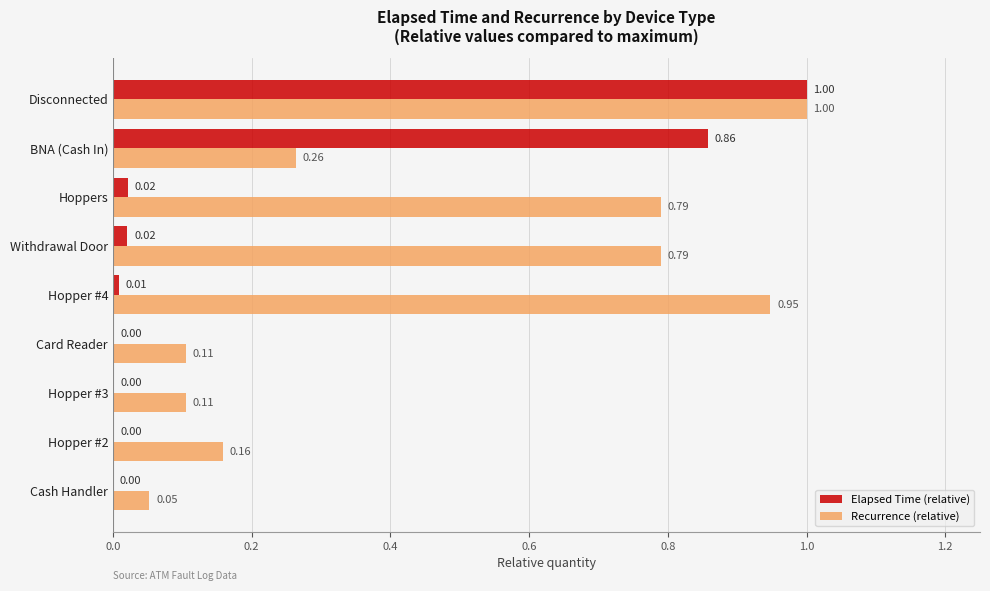

Which series has the largest total across all categories?

Recurrence (relative)